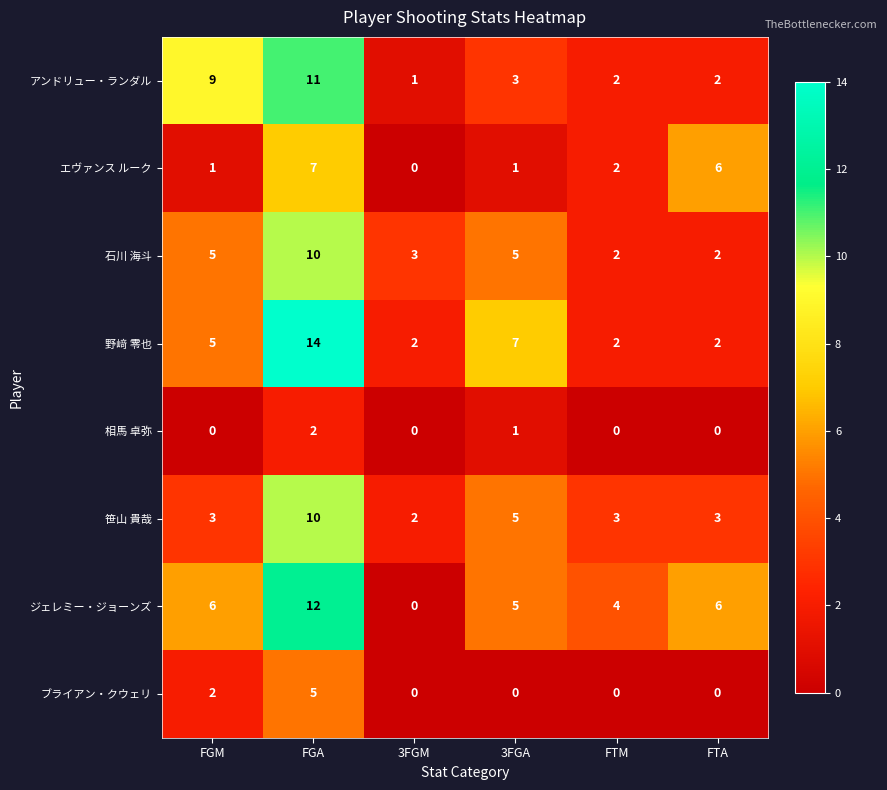

At which category is the sum across all series the highest?

FGA